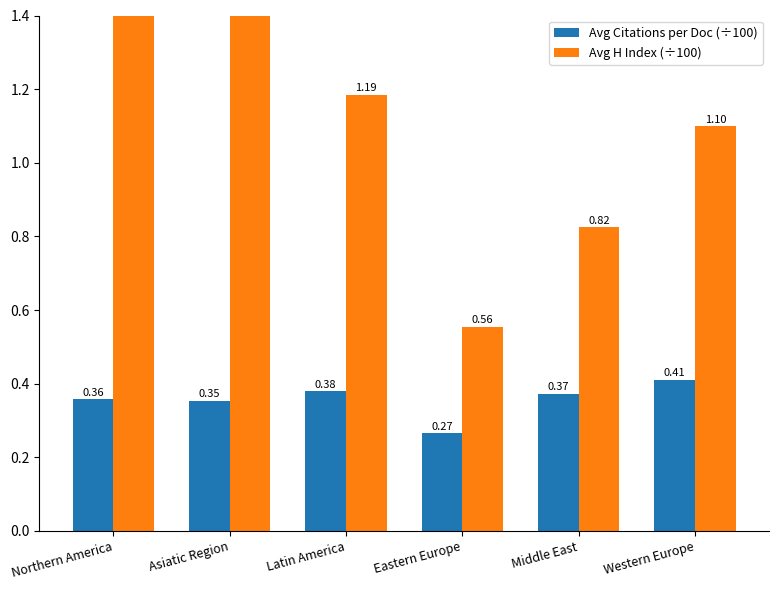

What is the sum of all Avg Citations per Doc (÷100) values?

2.1